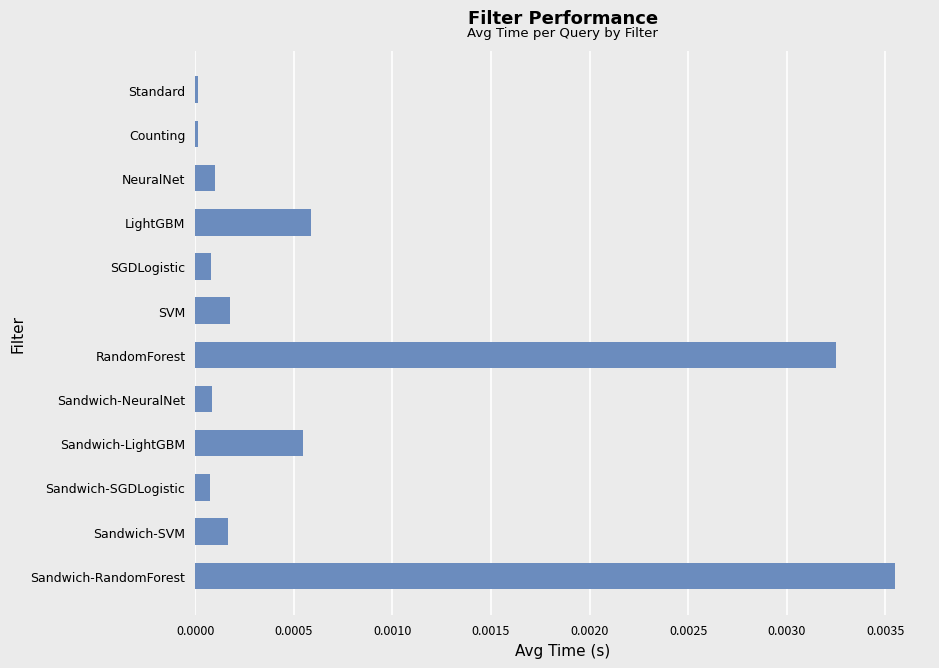

At which category does the chart reach its peak across all series?

Sandwich-RandomForest